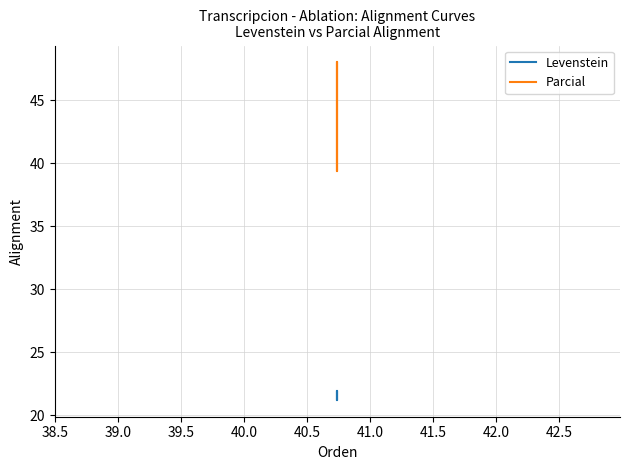

What position from the left is 40.0?

4